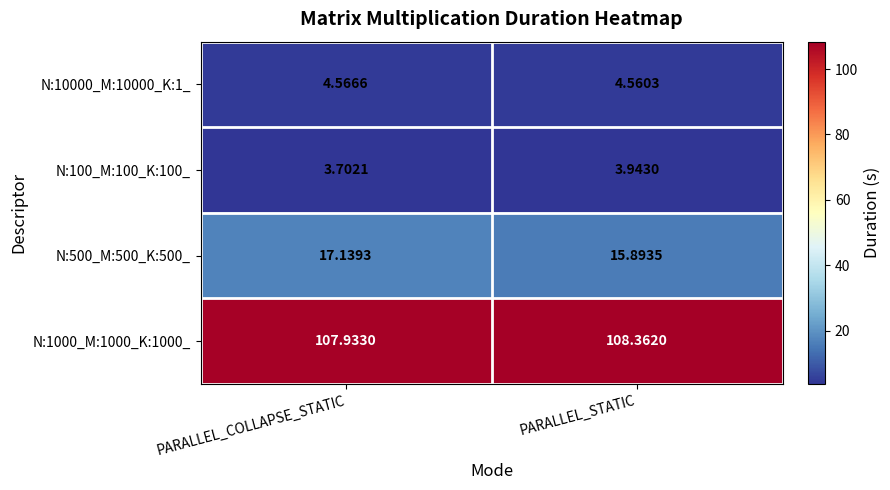

At which label does N:500_M:500_K:500_ first exceed 17?

PARALLEL_COLLAPSE_STATIC